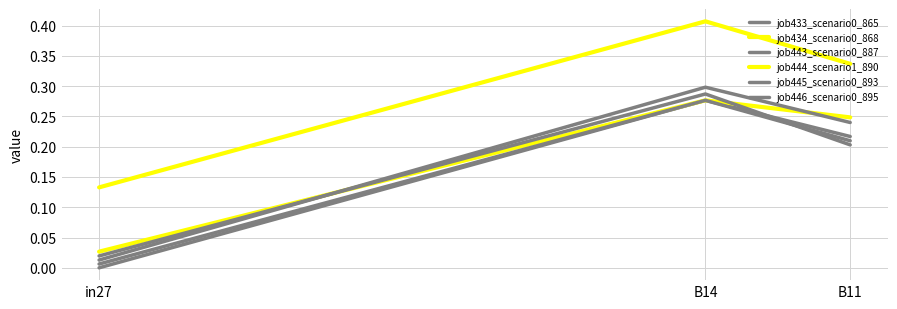

Which series changed the most between B14 and B11?

job443_scenario0_887